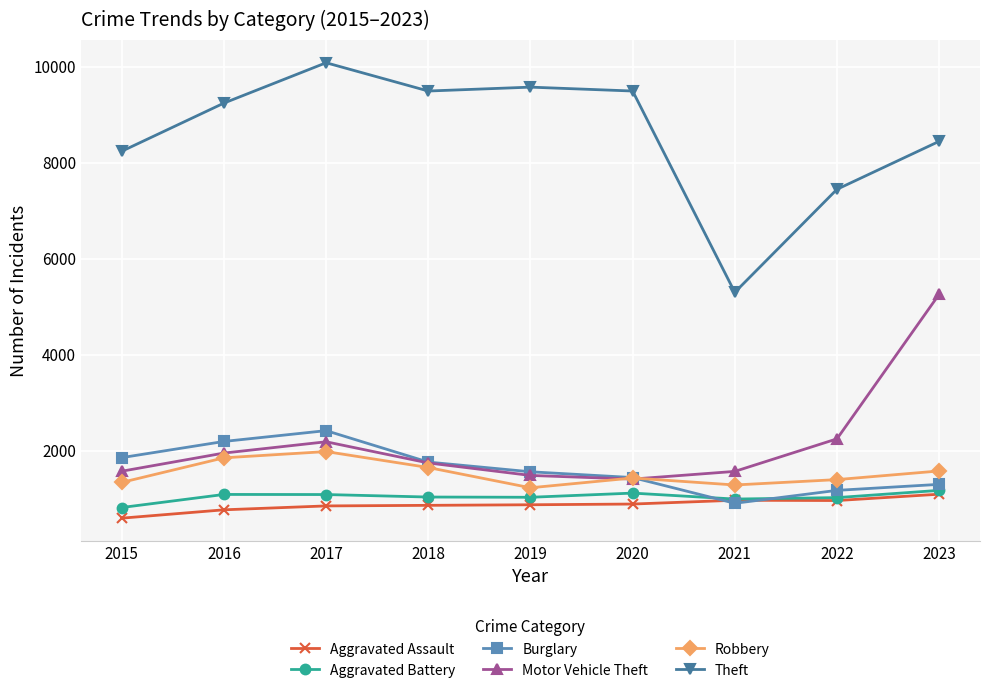

Does the chart have visible grid lines?

Yes